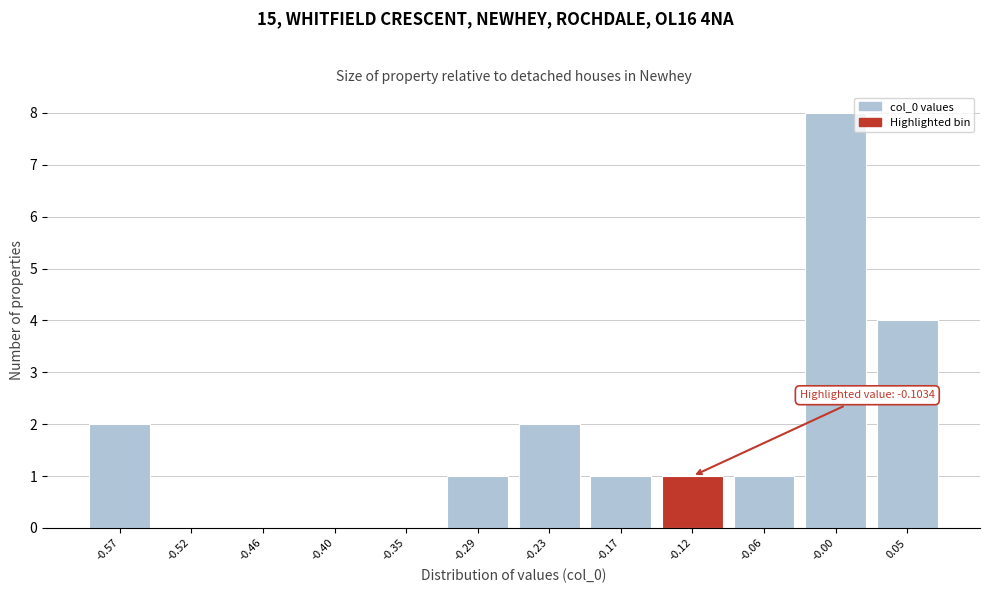

Reading left to right, what are all the values shown in this chart?

-0.57=2	-0.52=0	-0.46=0	-0.40=0	-0.35=0	-0.29=1	-0.23=2	-0.17=1	-0.12=1	-0.06=1	-0.00=8	0.05=4